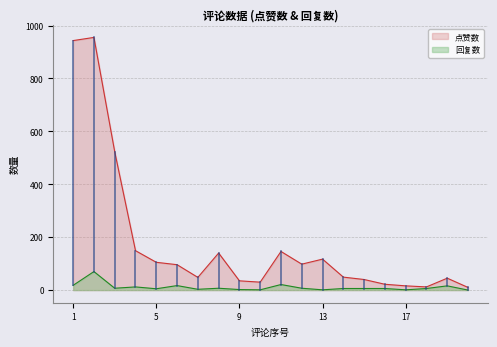

How many data points in 回复数 are less than 6?

7